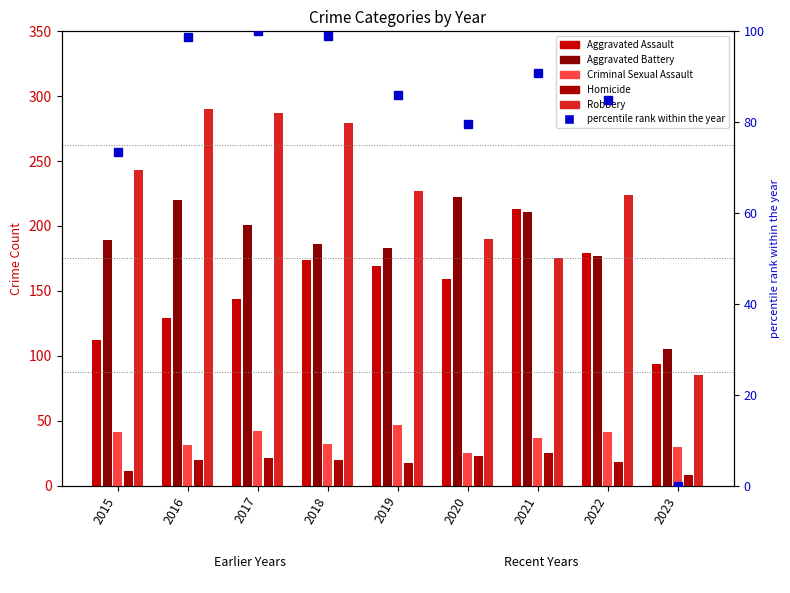

Reading right to left, list all the values displayed in this chart.

Aggravated Assault: 2023=94.0	2022=179.0	2021=213.0	2020=159.0	2019=169.0	2018=174.0	2017=144.0	2016=129.0	2015=112.0
Aggravated Battery: 2023=105.0	2022=177.0	2021=211.0	2020=222.0	2019=183.0	2018=186.0	2017=201.0	2016=220.0	2015=189.0
Criminal Sexual Assault: 2023=30.0	2022=41.0	2021=37.0	2020=25.0	2019=47.0	2018=32.0	2017=42.0	2016=31.0	2015=41.0
Homicide: 2023=8.0	2022=18.0	2021=25.0	2020=23.0	2019=17.0	2018=20.0	2017=21.0	2016=20.0	2015=11.0
Robbery: 2023=85.0	2022=224.0	2021=175.0	2020=190.0	2019=227.0	2018=279.0	2017=287.0	2016=290.0	2015=243.0
percentile rank within the year: 2023=0.0	2022=85.0	2021=90.9	2020=79.6	2019=86.1	2018=98.9	2017=100.0	2016=98.7	2015=73.5